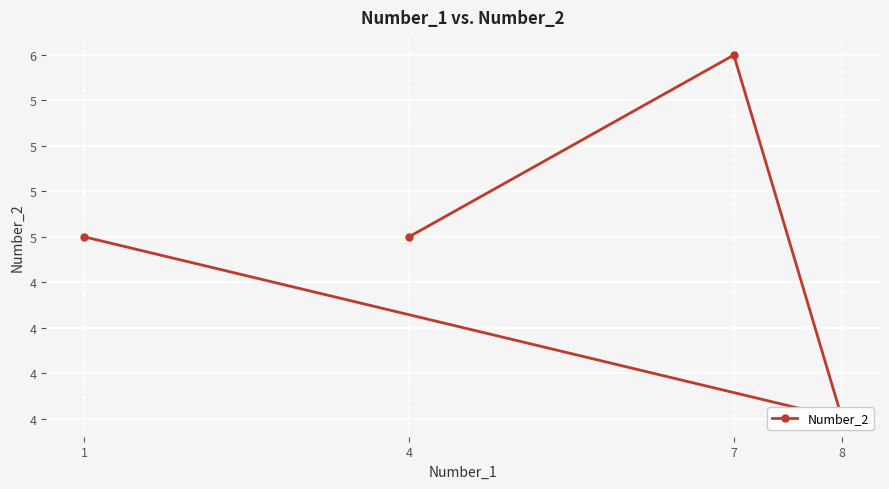

How many values are between 5 and 6?

3